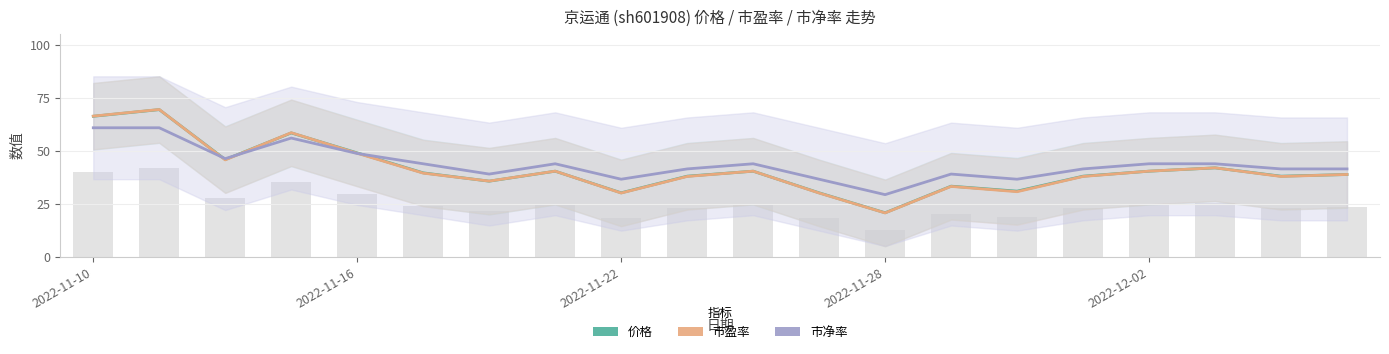

What position from the right is 18?

2